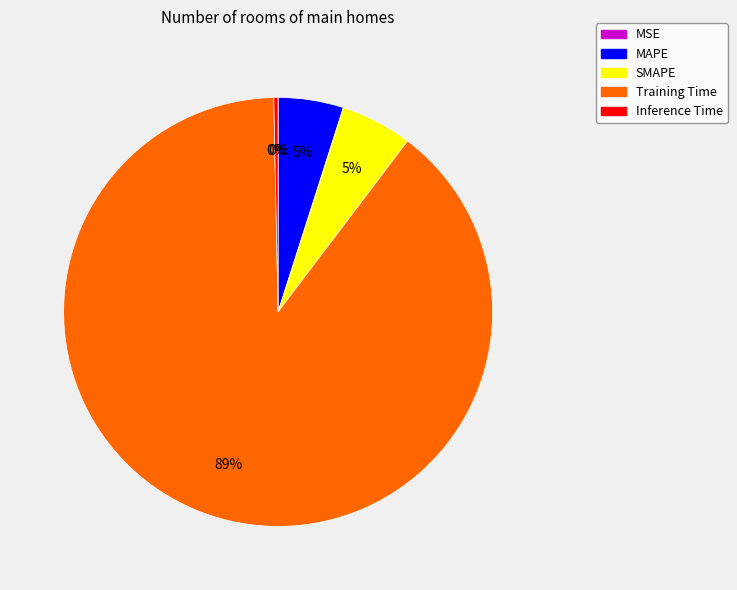

Combined, do Training Time and SMAPE account for over 50%?

Yes